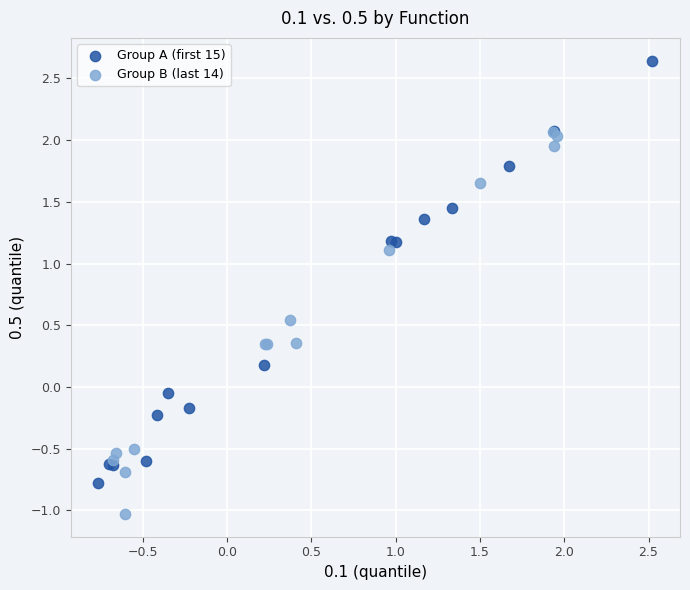

Which series reaches the maximum Y coordinate?

Group A (first 15)